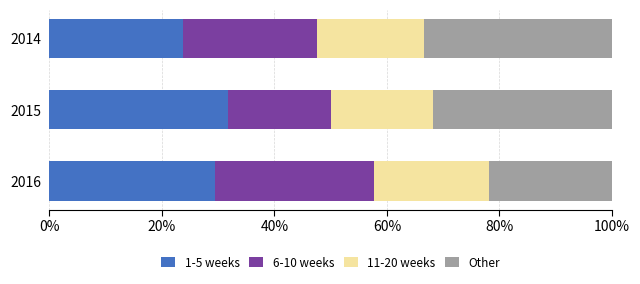

What is the maximum value for 1-5 weeks?

31.8